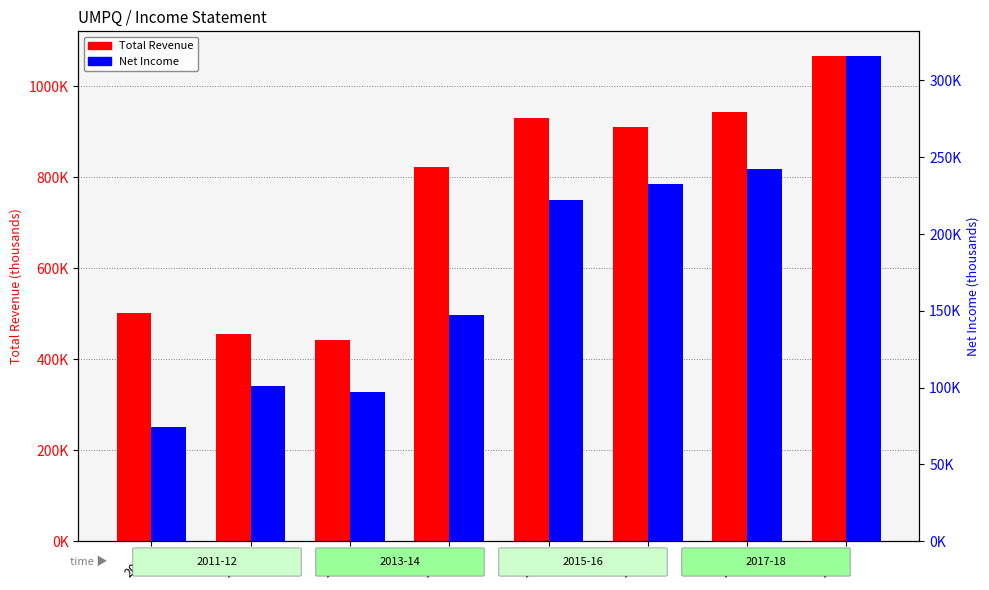

What is the minimum value for Total Revenue?

442800